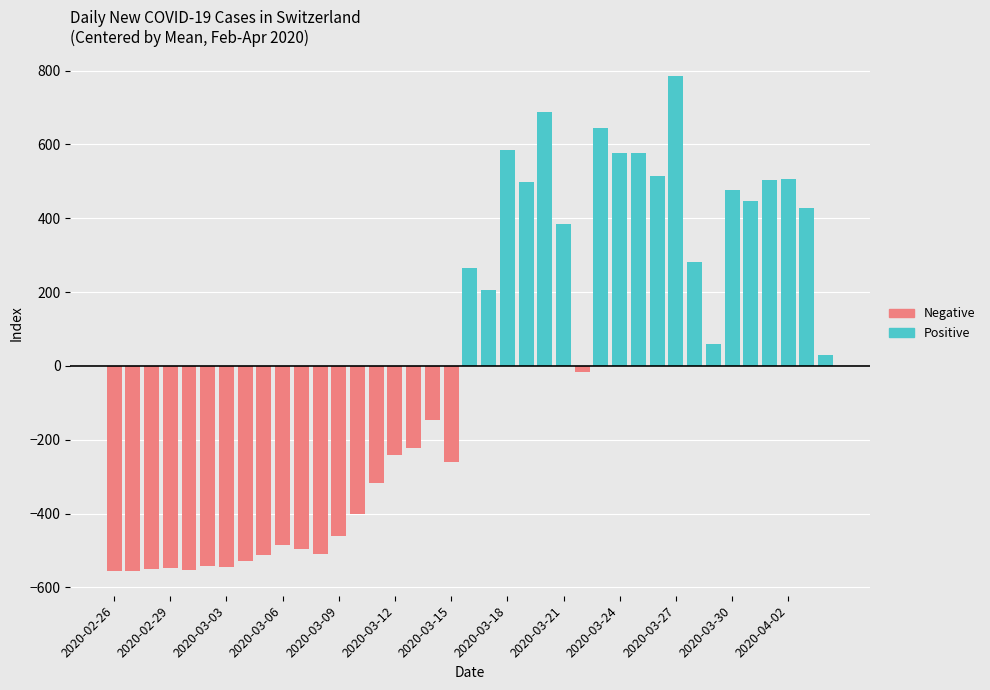

What are all the series names shown in the legend?

Positive, Negative